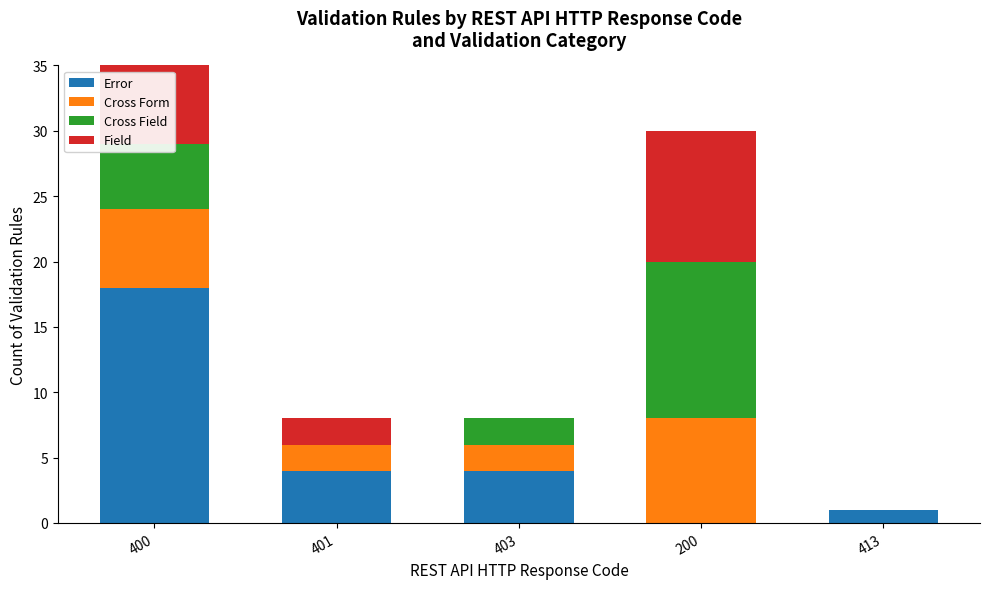

The value of Field at 401 is 2. True or false?

True